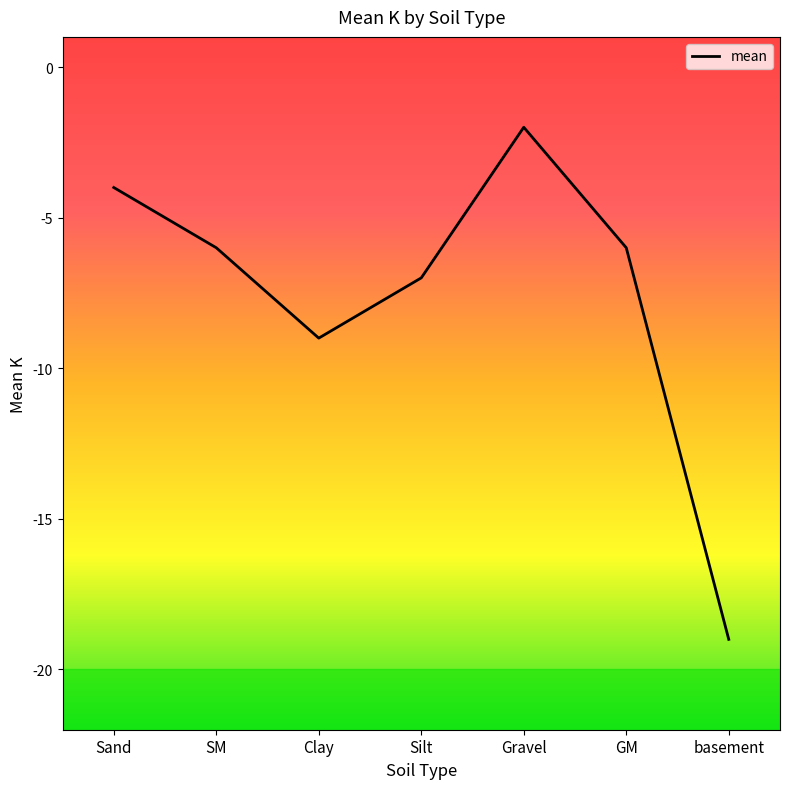

Is this an area chart (filled region under the line)?

No